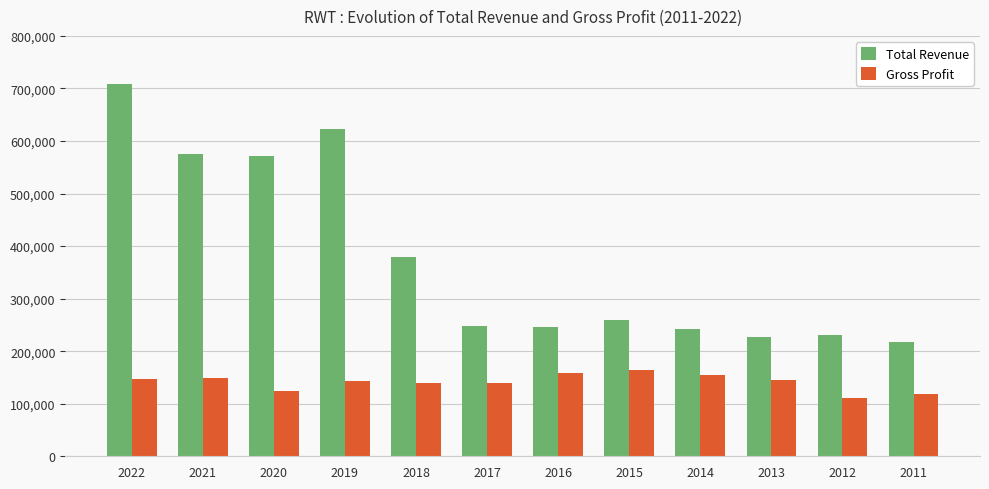

What are all the series names shown in the legend?

Total Revenue, Gross Profit